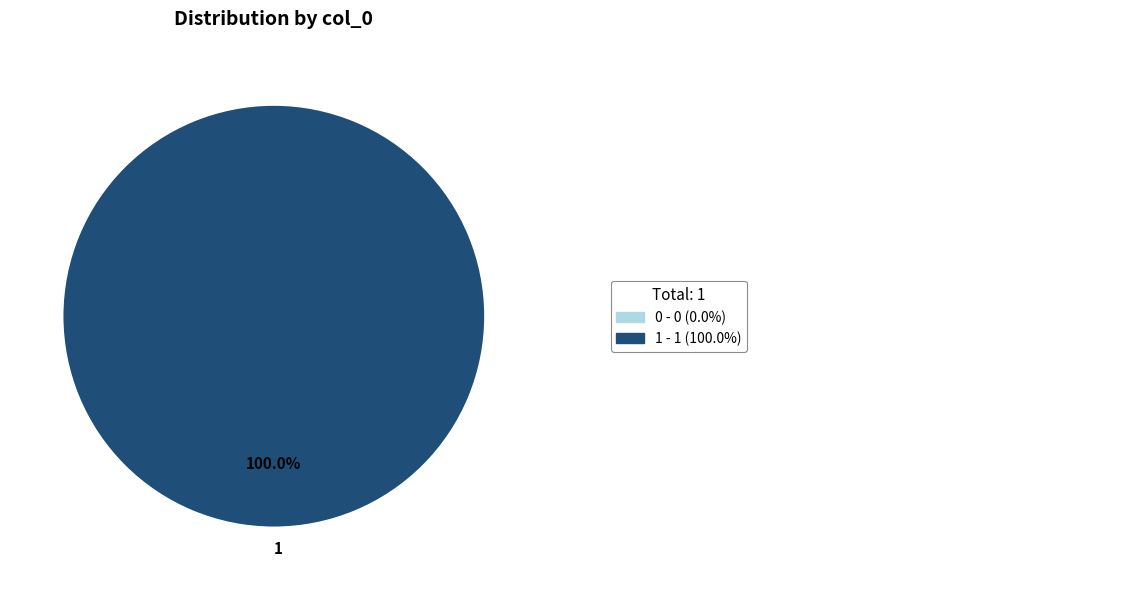

Rank the categories by value from highest to lowest.

1